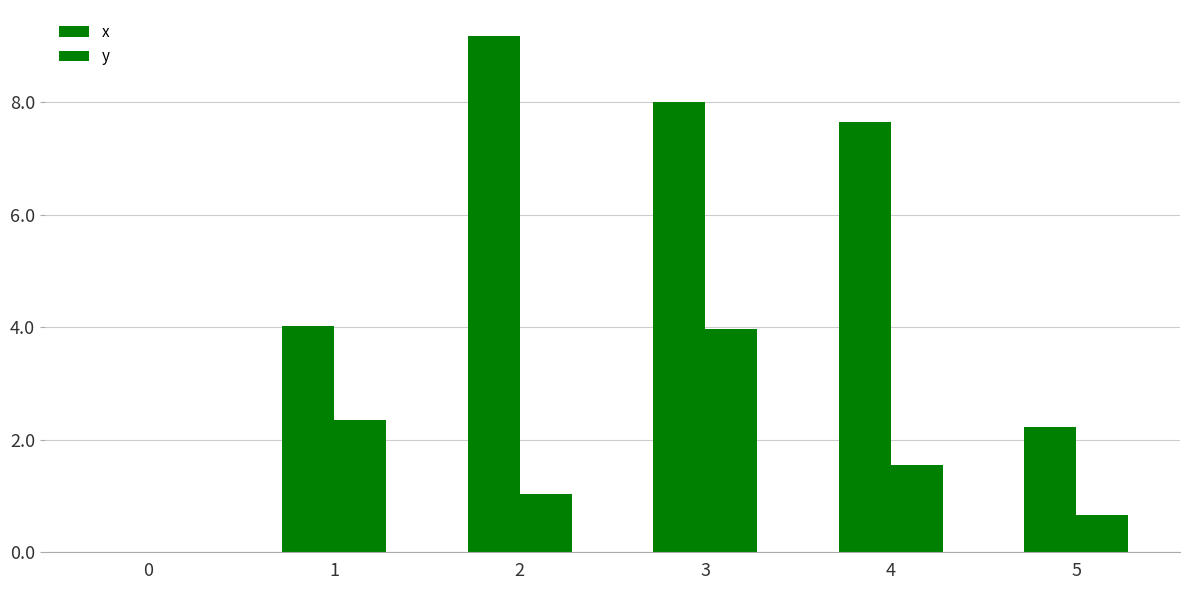

What value does the y series have at 4?

1.6